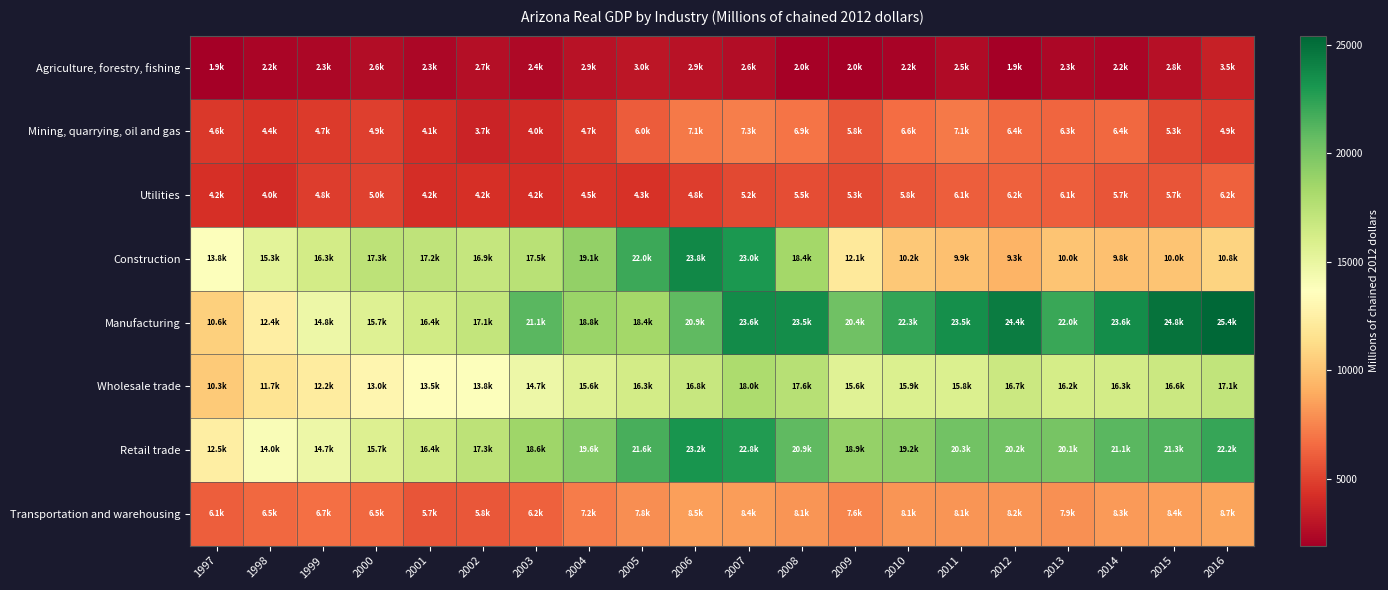

Between 2001 and 2016, which series saw the biggest shift?

Manufacturing